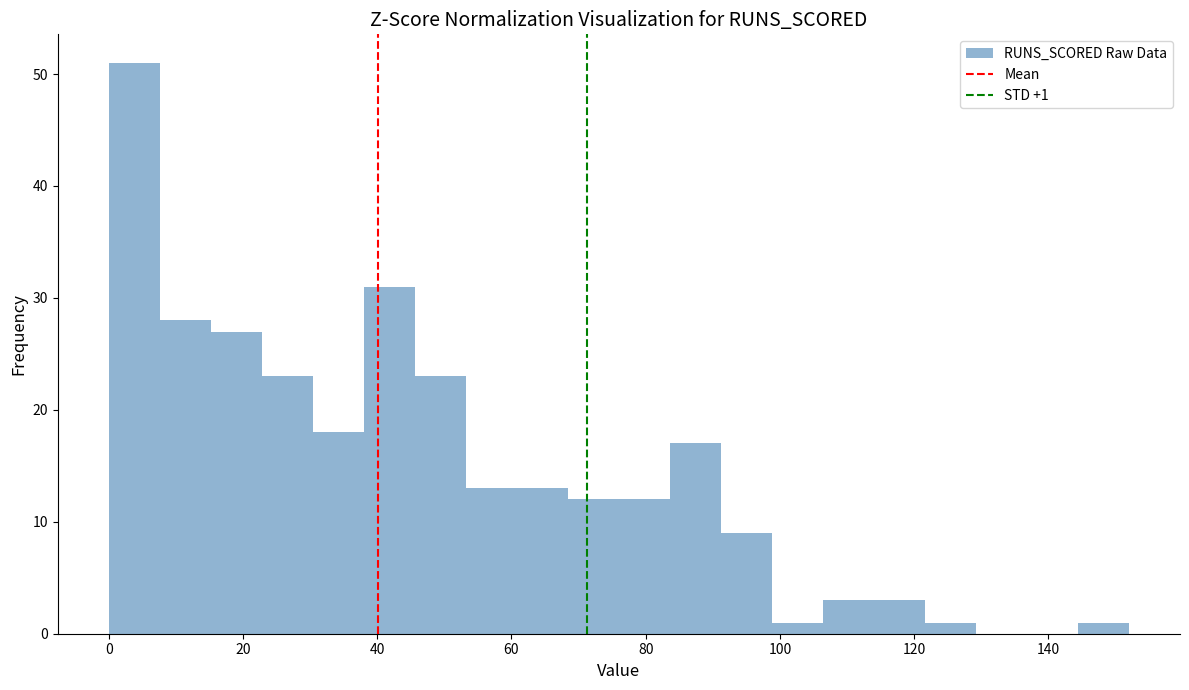

Read against the x-axis, roughly where is the centre of the tallest bar?

4